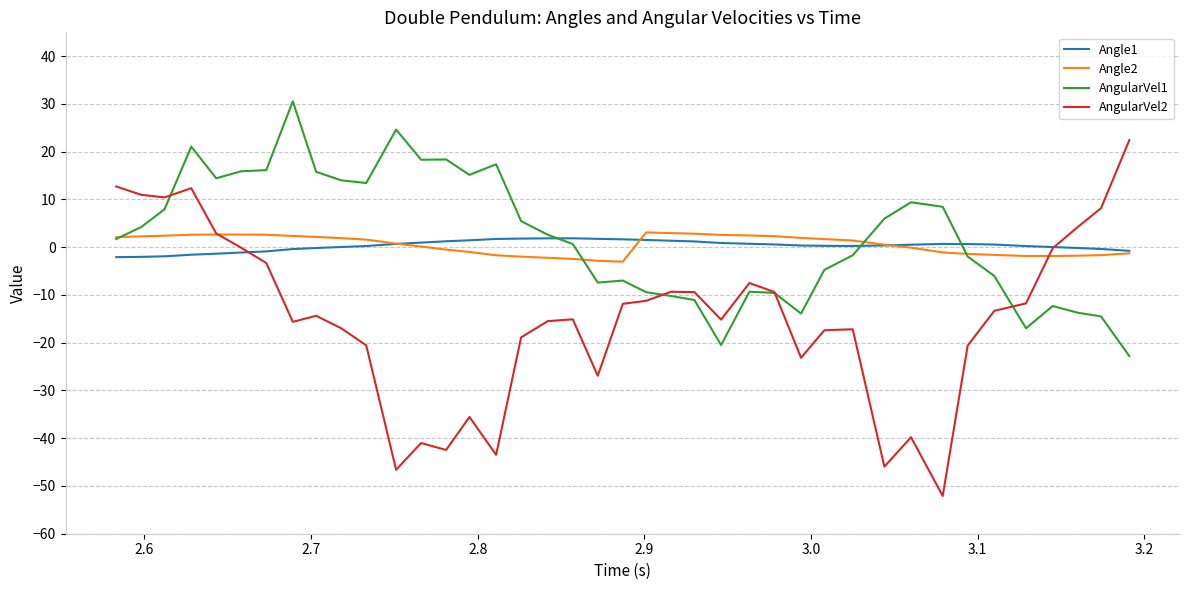

What is the greatest value displayed?

30.6